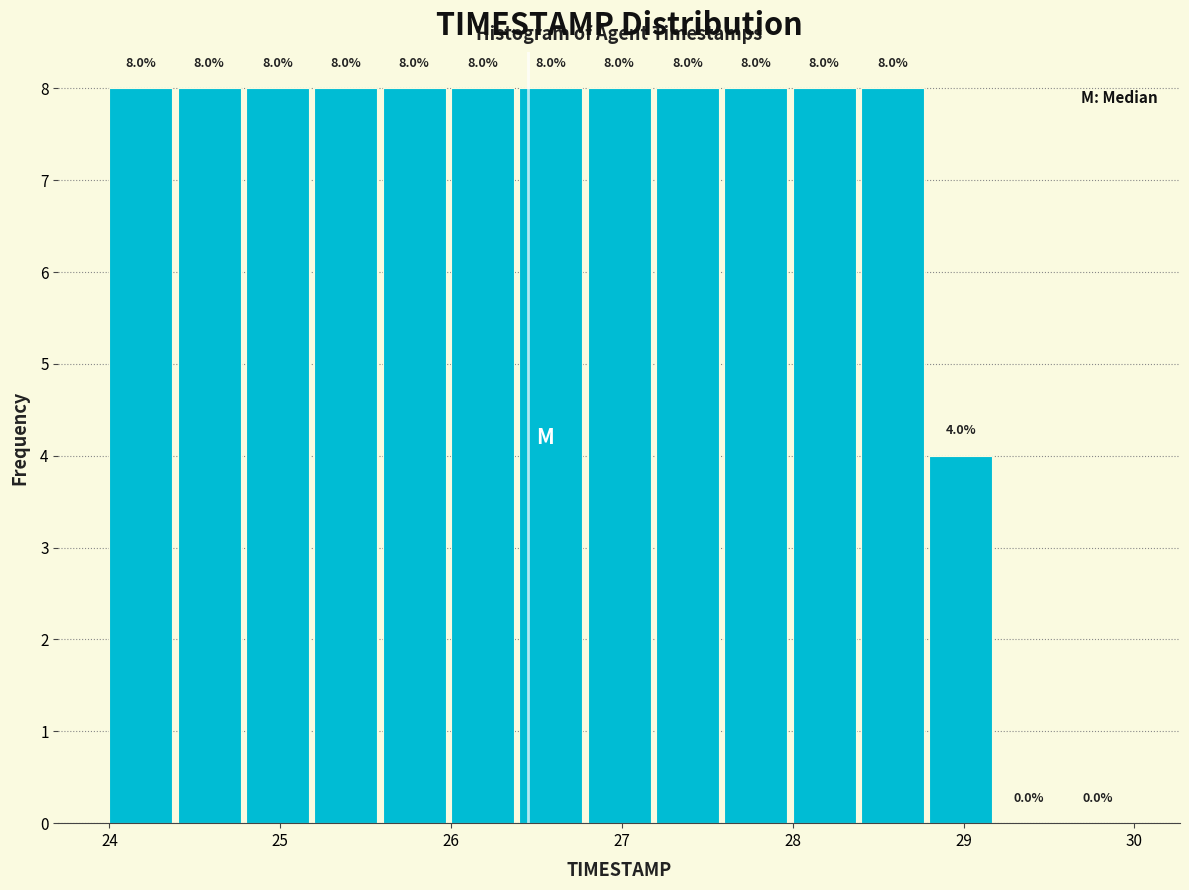

Reading left to right, list every bar in this chart as the range it spans on the x-axis followed by its height.

24.0 to 24.4: 8.0
24.4 to 24.8: 8.0
24.8 to 25.2: 8.0
25.2 to 25.6: 8.0
25.6 to 26.0: 8.0
26.0 to 26.4: 8.0
26.4 to 26.8: 8.0
26.8 to 27.2: 8.0
27.2 to 27.6: 8.0
27.6 to 28.0: 8.0
28.0 to 28.4: 8.0
28.4 to 28.8: 8.0
28.8 to 29.2: 4.0
29.2 to 29.6: 0.0
29.6 to 30.0: 0.0